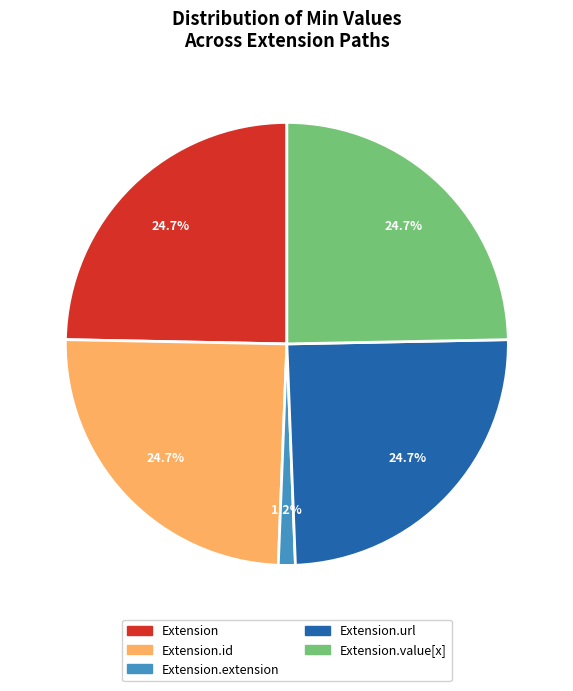

Is there a majority slice in this chart?

No